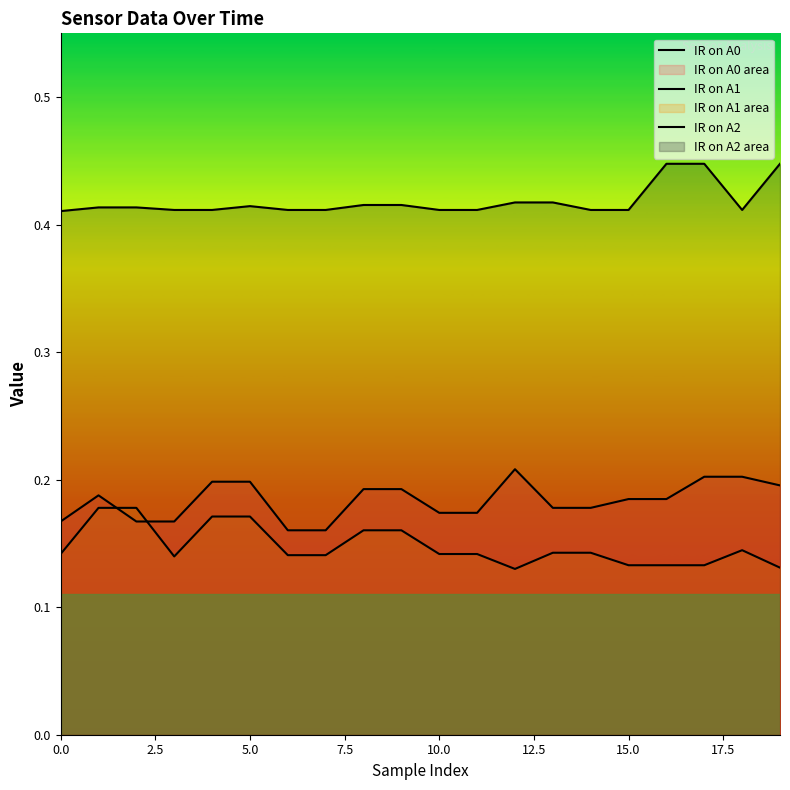

Which has a higher value, 19 or 13?

19